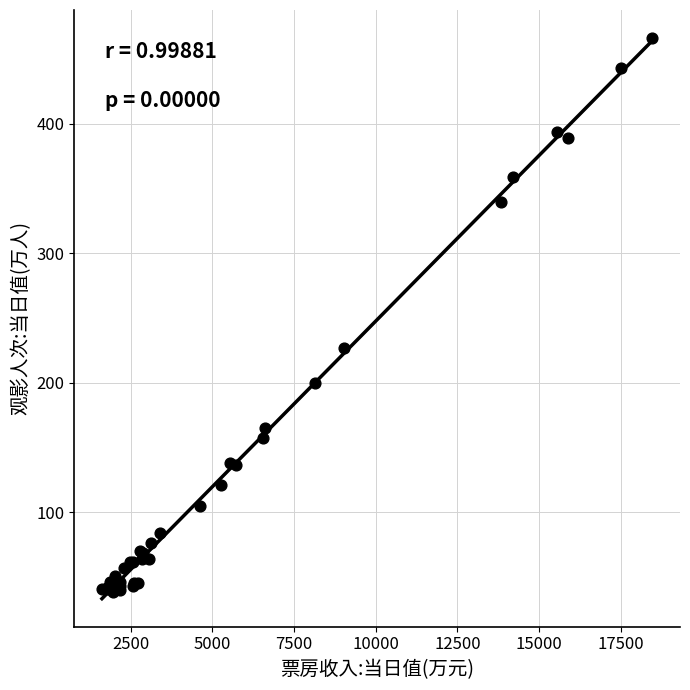

What Y value in the scatter plot is closest to 252?

226.7